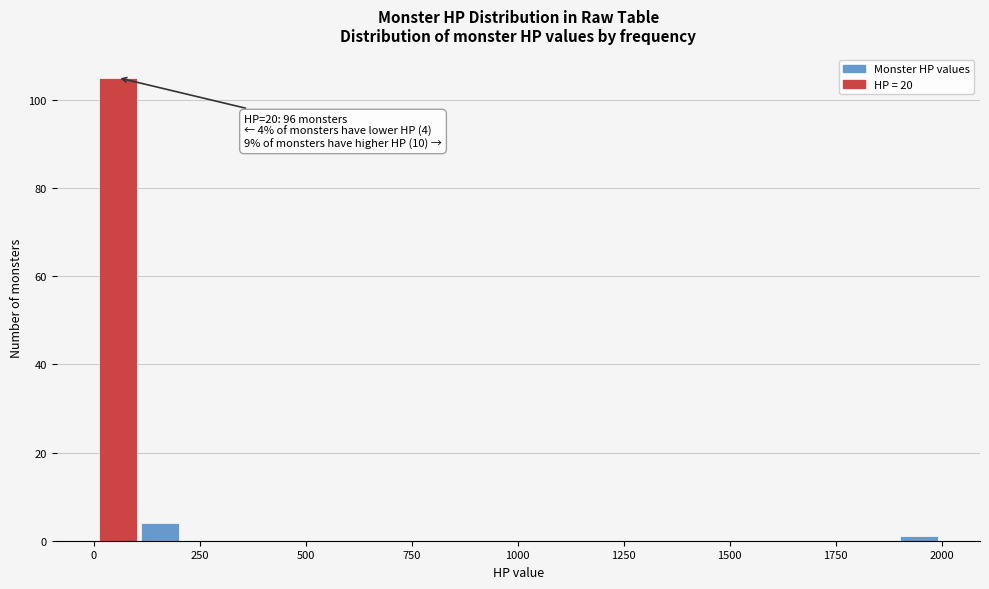

Read against the x-axis, roughly where is the centre of the tallest bar?

50